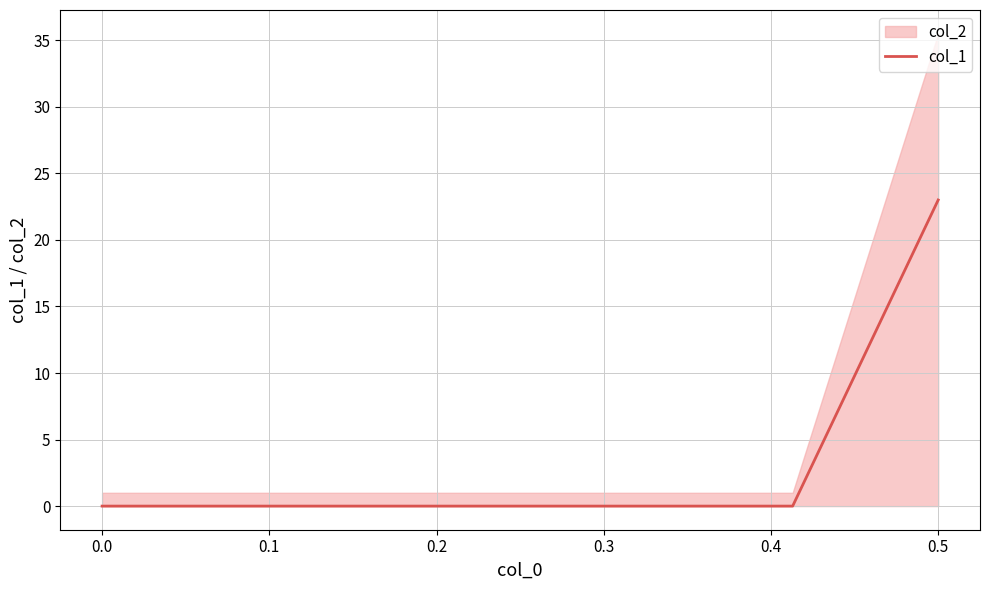

How many positive values are there?

1